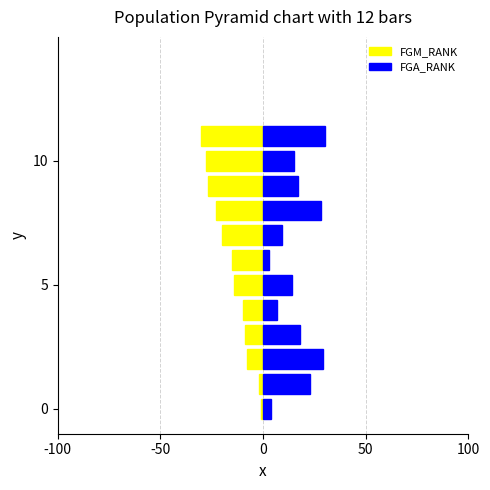

How many values in the FGM_RANK series exceed -14?

5